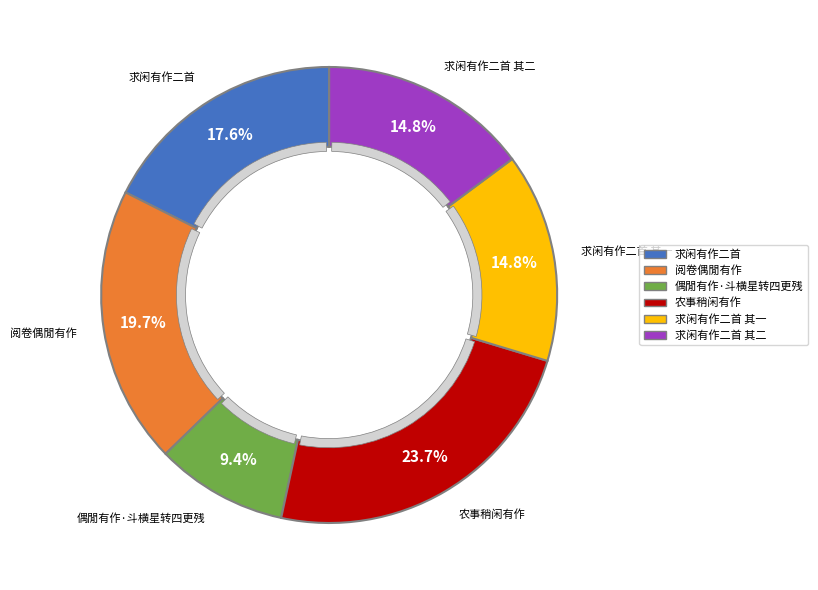

Between 农事稍闲有作 and 偶閒有作·斗横星转四更残, which is larger?

农事稍闲有作